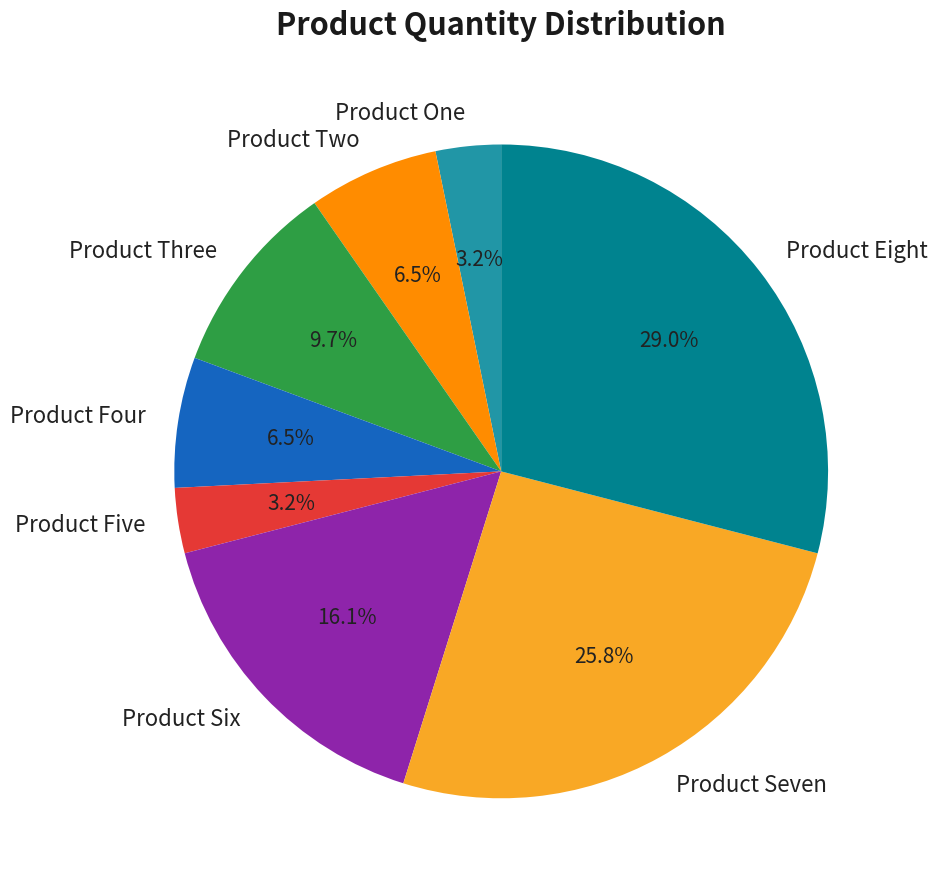

To the nearest percent, what is the difference between the largest and smallest slice percentages?

26%